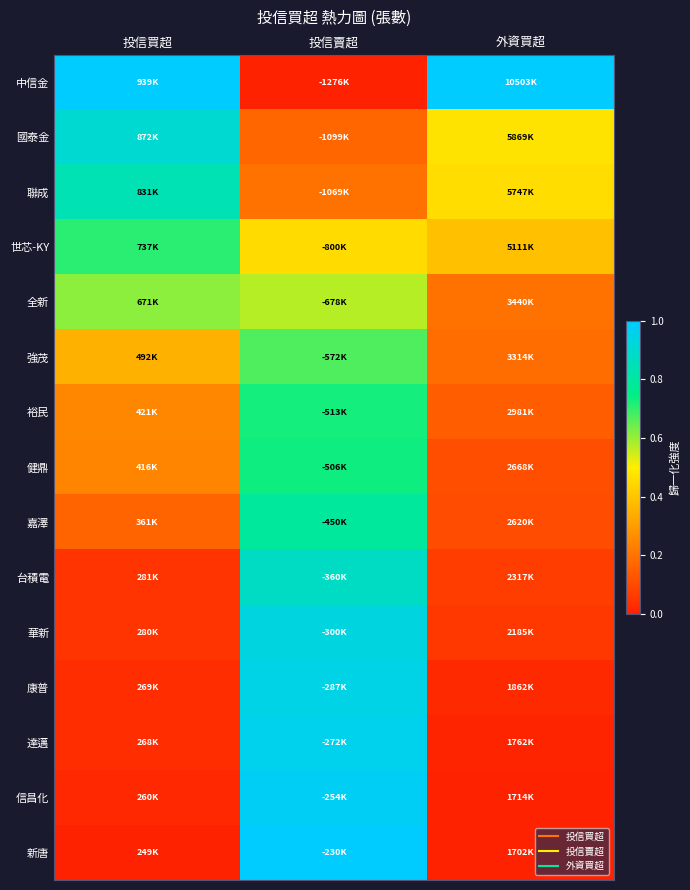

Reading left to right, list all the values displayed in this chart.

中信金: 投信買超=1.0	投信賣超=0.0	外資買超=1.0
國泰金: 投信買超=0.9	投信賣超=0.2	外資買超=0.5
聯成: 投信買超=0.8	投信賣超=0.2	外資買超=0.5
世芯-KY: 投信買超=0.7	投信賣超=0.5	外資買超=0.4
全新: 投信買超=0.6	投信賣超=0.6	外資買超=0.2
強茂: 投信買超=0.4	投信賣超=0.7	外資買超=0.2
裕民: 投信買超=0.2	投信賣超=0.7	外資買超=0.1
健鼎: 投信買超=0.2	投信賣超=0.7	外資買超=0.1
嘉澤: 投信買超=0.2	投信賣超=0.8	外資買超=0.1
台積電: 投信買超=0.0	投信賣超=0.9	外資買超=0.1
華新: 投信買超=0.0	投信賣超=0.9	外資買超=0.1
康普: 投信買超=0.0	投信賣超=0.9	外資買超=0.0
達邁: 投信買超=0.0	投信賣超=1.0	外資買超=0.0
信昌化: 投信買超=0.0	投信賣超=1.0	外資買超=0.0
新唐: 投信買超=0.0	投信賣超=1.0	外資買超=0.0